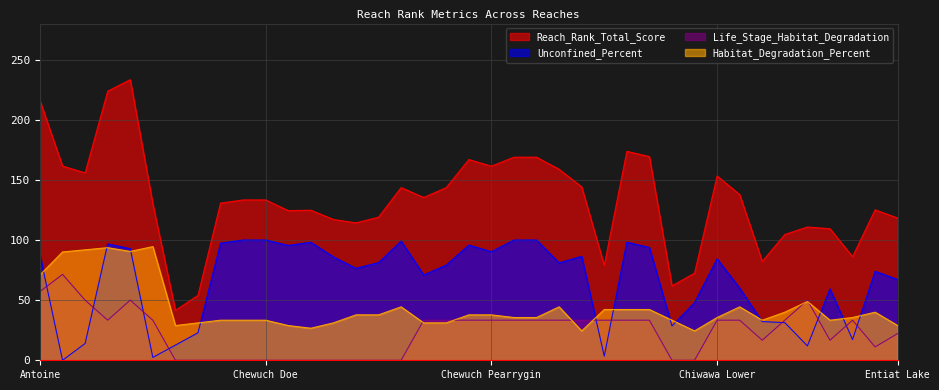

What is the difference between the second highest and minimum values in the Life_Stage_Habitat_Degradation series?

57.1